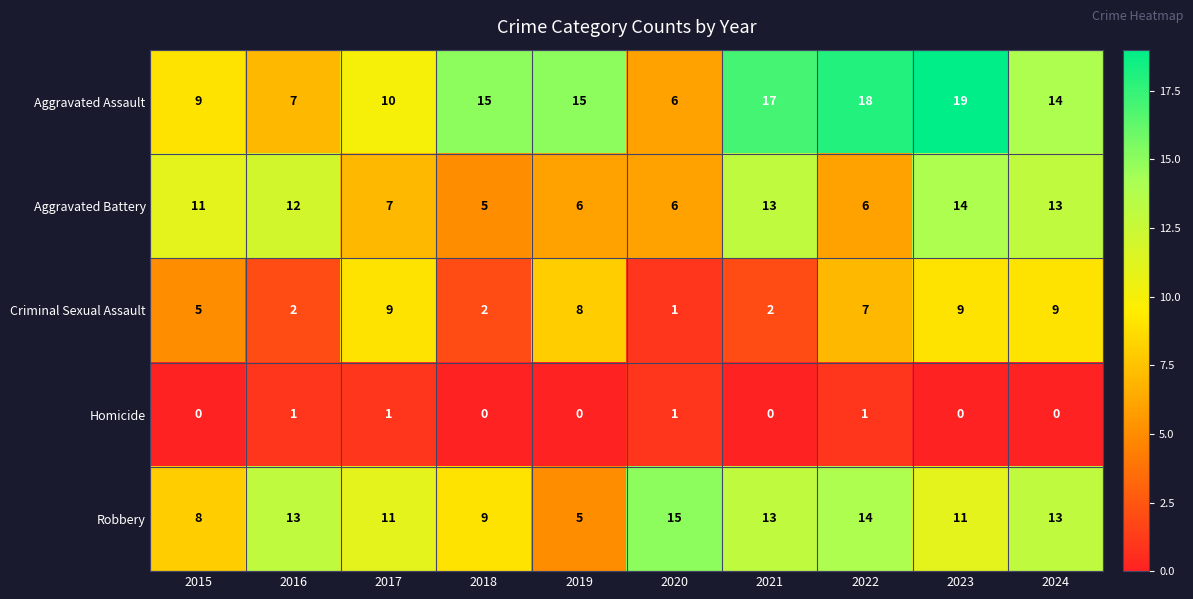

What is the difference between the second highest and minimum values in the Aggravated Assault series?

12